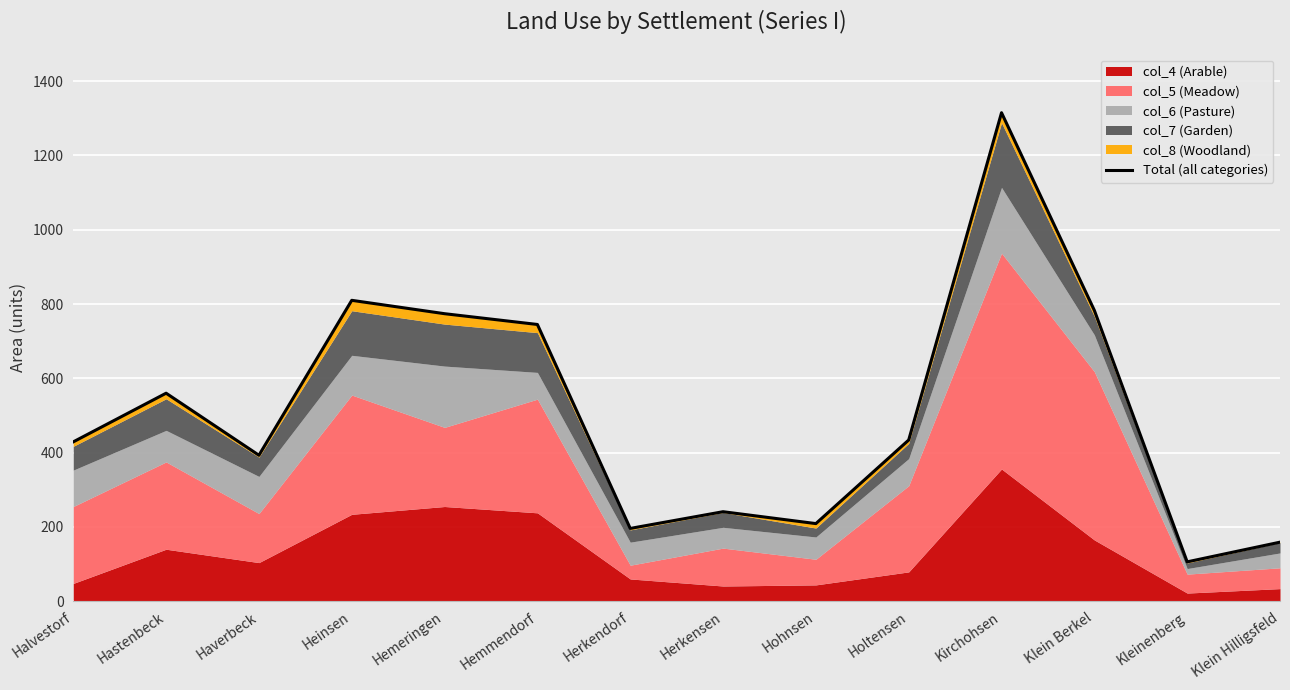

List the labels in order of value, smallest first.

Kleinenberg, Klein Hilligsfeld, Herkendorf, Hohnsen, Herkensen, Haverbeck, Halvestorf, Holtensen, Hastenbeck, Hemmendorf, Hemeringen, Klein Berkel, Heinsen, Kirchohsen